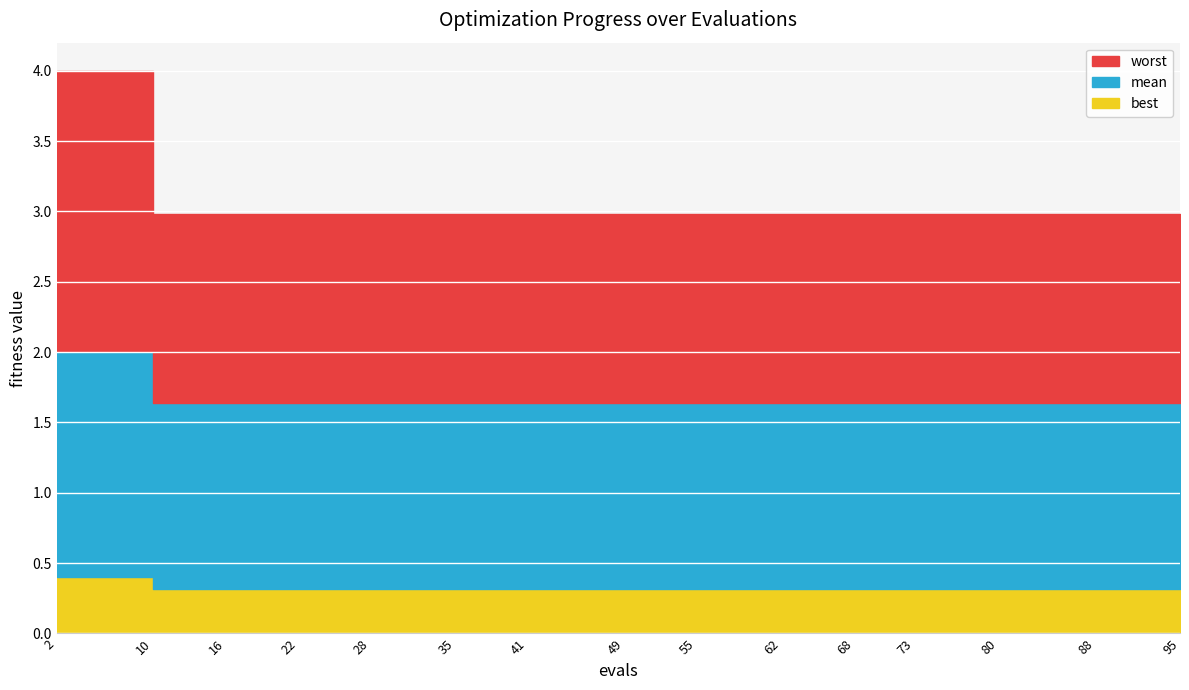

What is the average value of the mean series?

1.7